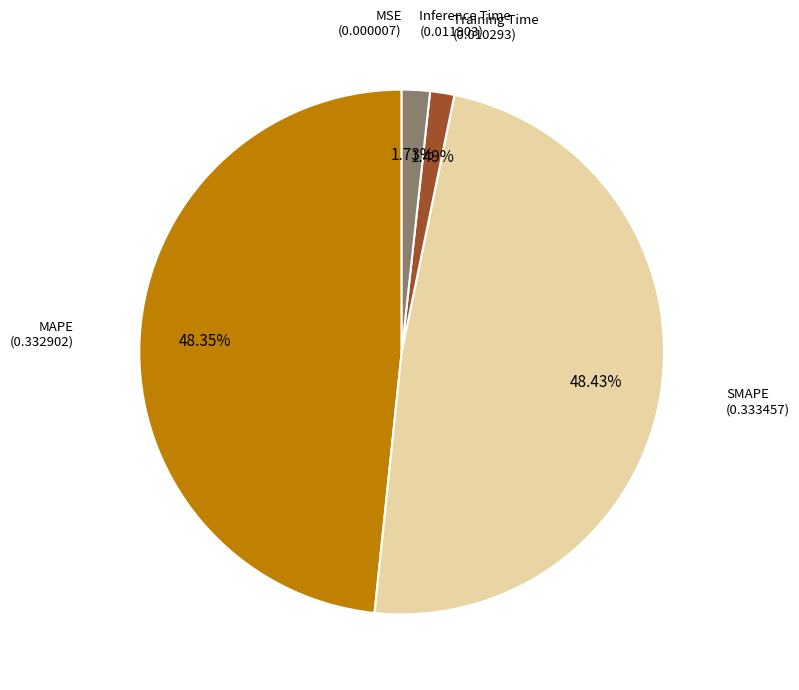

Does any single category account for the majority?

No